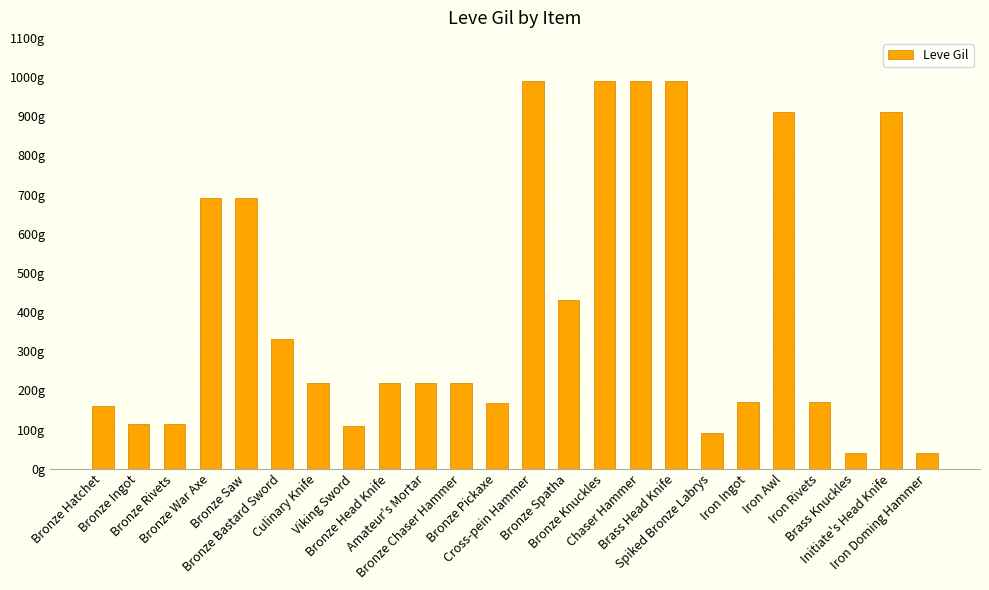

Rank the categories by value from lowest to highest.

Brass Knuckles, Iron Doming Hammer, Spiked Bronze Labrys, Viking Sword, Bronze Ingot, Bronze Rivets, Bronze Hatchet, Bronze Pickaxe, Iron Ingot, Iron Rivets, Culinary Knife, Bronze Head Knife, Amateur's Mortar, Bronze Chaser Hammer, Bronze Bastard Sword, Bronze Spatha, Bronze War Axe, Bronze Saw, Iron Awl, Initiate's Head Knife, Cross-pein Hammer, Bronze Knuckles, Chaser Hammer, Brass Head Knife